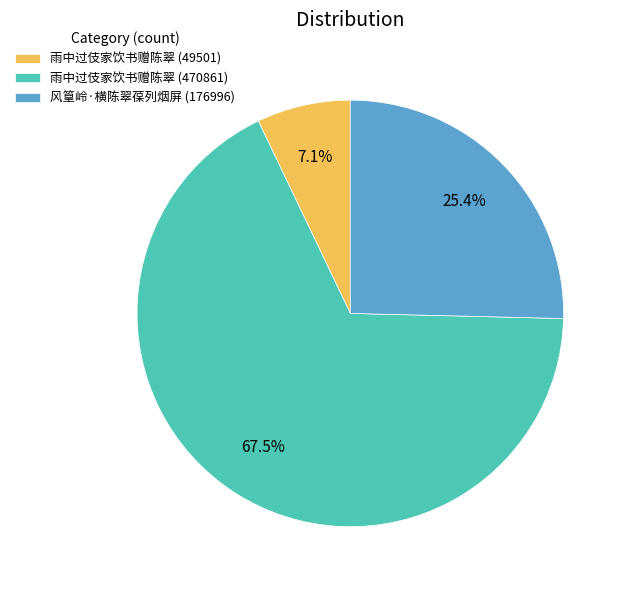

What is the smallest slice in the pie chart?

雨中过伎家饮书赠陈翠 (49501)